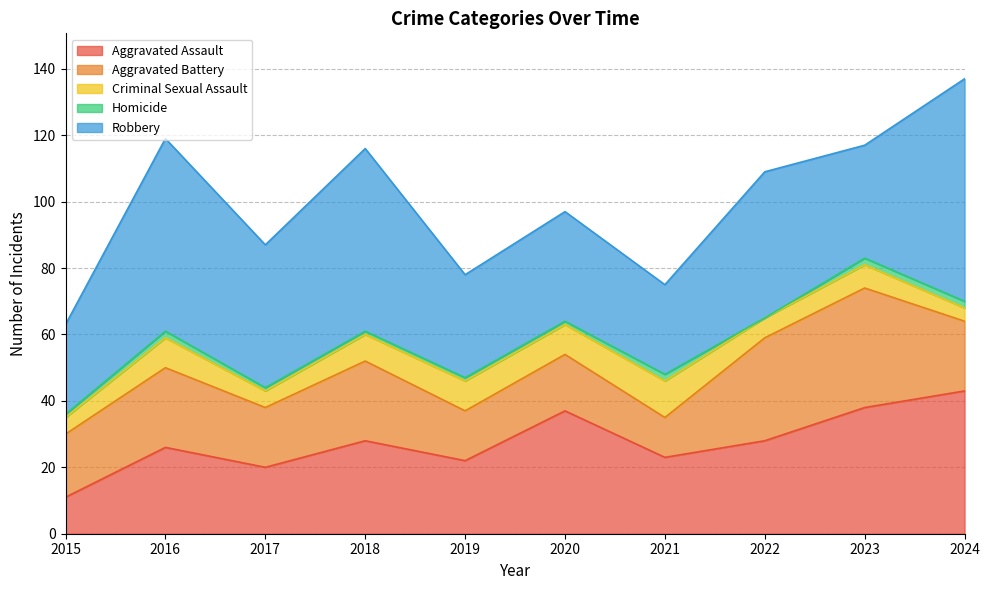

Count the Criminal Sexual Assault values in the range 5 to 9.

8